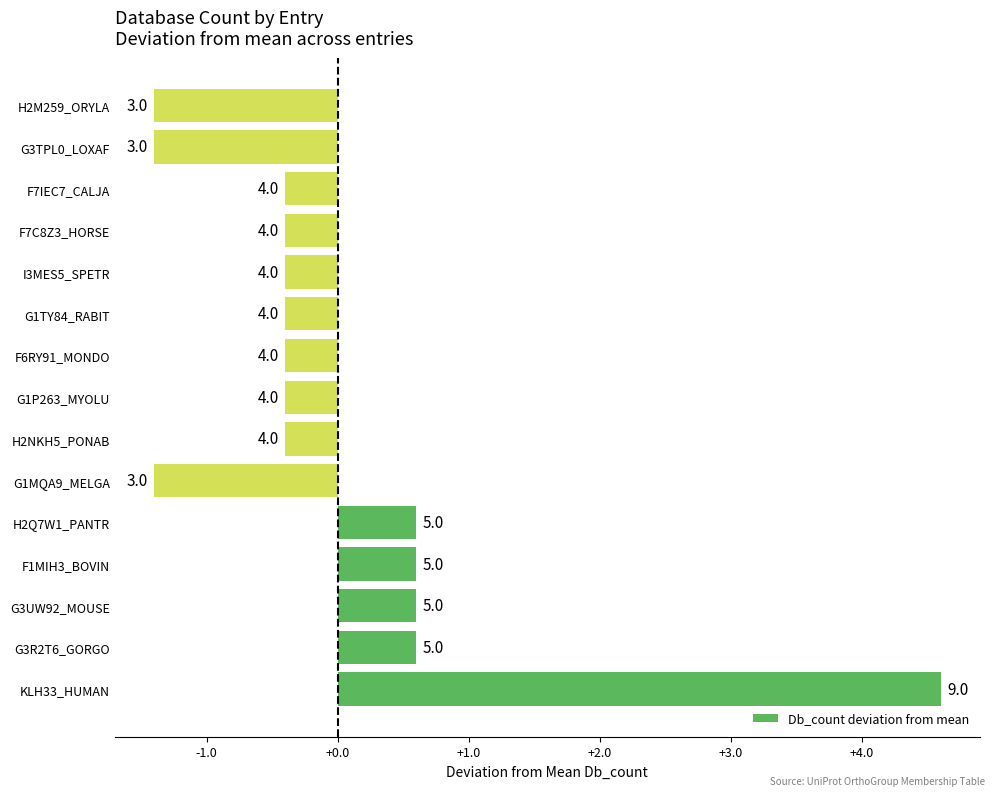

How many bars are there in total?

15